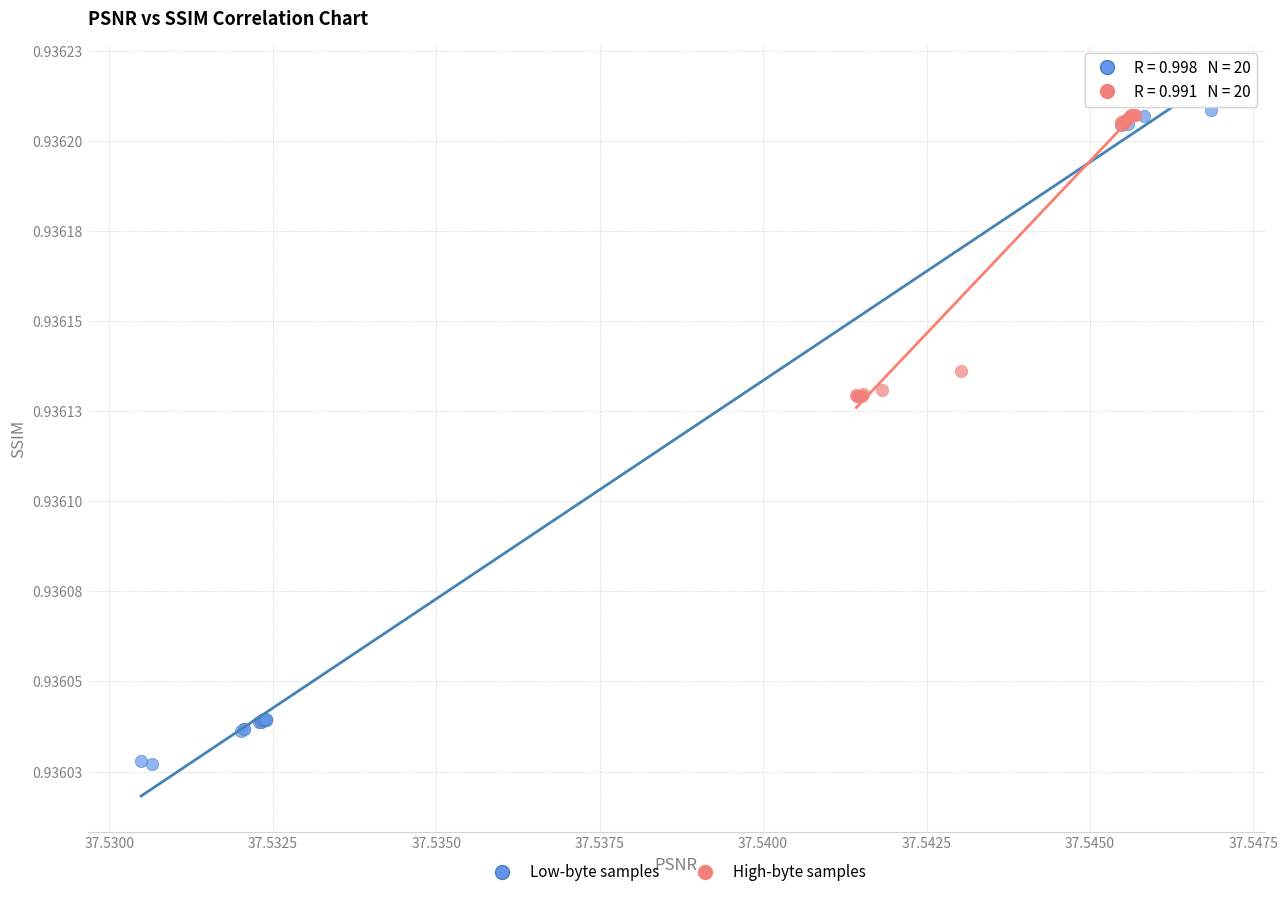

Which series contains the lowest Y value?

Low-byte samples